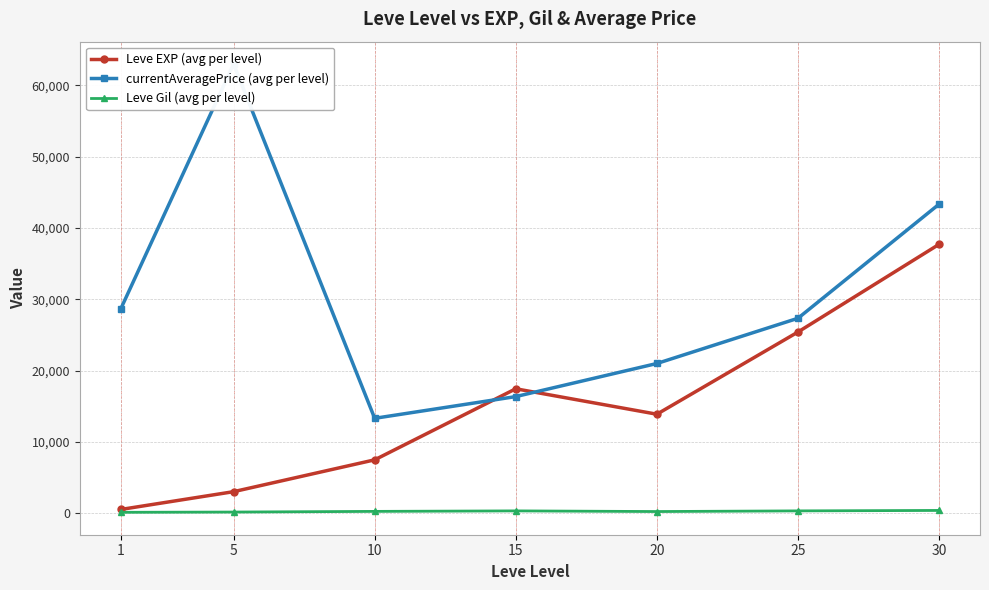

Which series has the widest spread of values?

currentAveragePrice (avg per level)